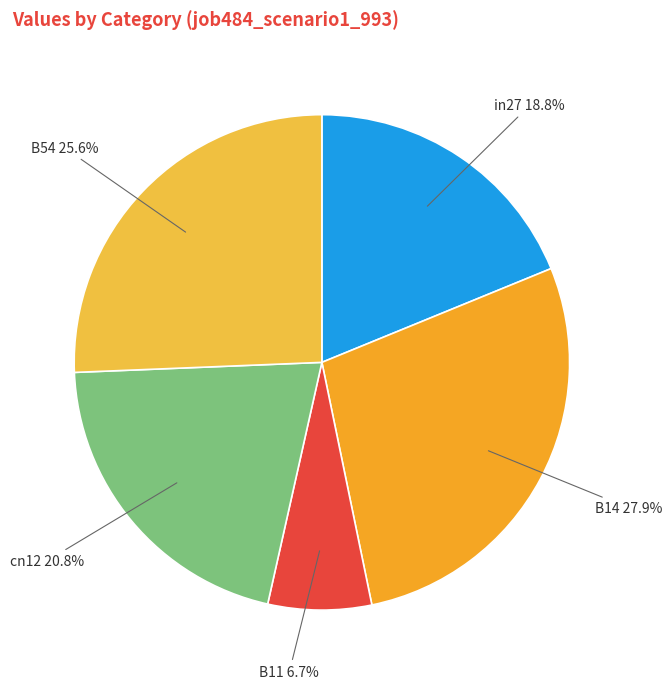

True or false: B14 accounts for 33% of the total.

False